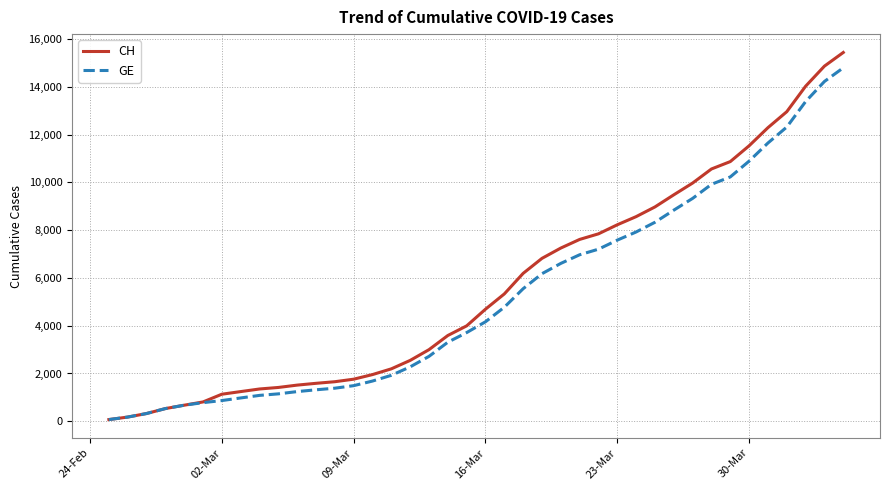

What is the lowest value of the CH series?

72